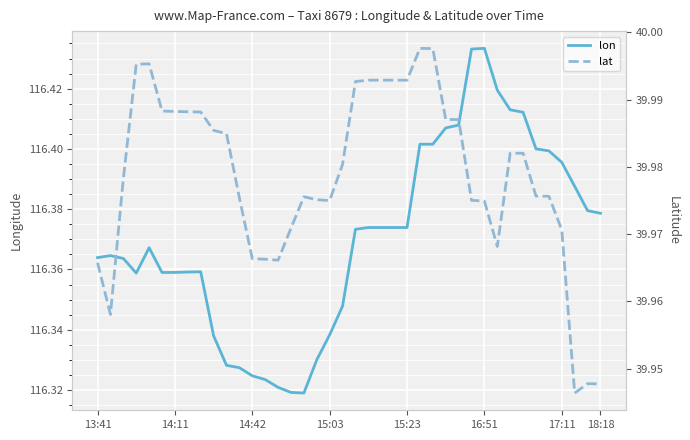

What is the minimum value shown in the chart?

39.9